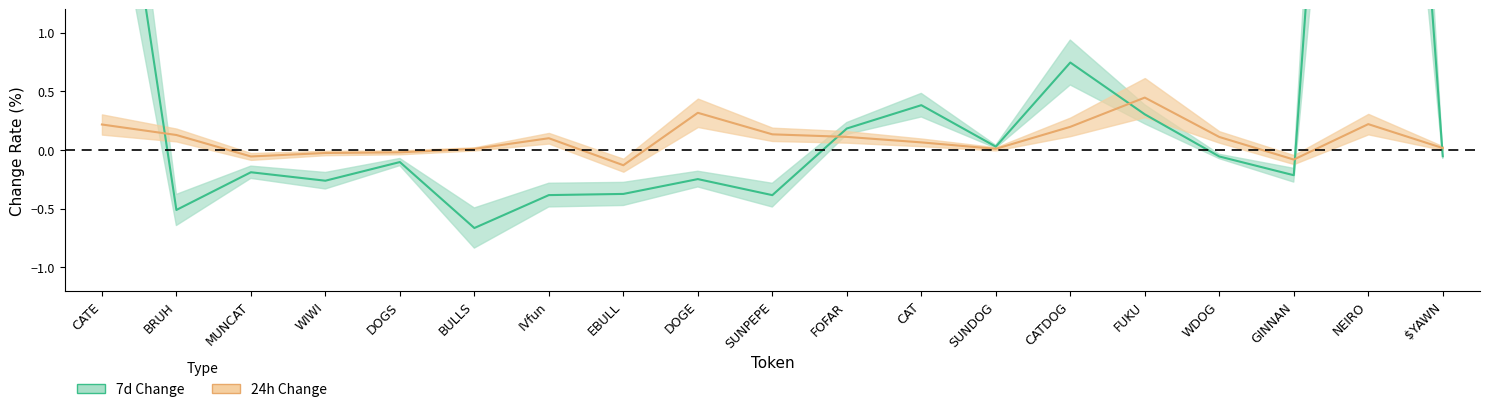

Reading left to right, transcribe all the data shown in this chart.

7d Change: CATE=3.7	BRUH=-0.5	MUNCAT=-0.2	WIWI=-0.3	DOGS=-0.1	BULLS=-0.7	IVfun=-0.4	EBULL=-0.4	DOGE=-0.2	SUNPEPE=-0.4	FOFAR=0.2	CAT=0.4	SUNDOG=0.0	CATDOG=0.7	FUKU=0.3	WDOG=-0.1	GINNAN=-0.2	NEIRO=8.7	$YAWN=-0.1
24h Change: CATE=0.2	BRUH=0.1	MUNCAT=-0.1	WIWI=-0.0	DOGS=-0.0	BULLS=0.0	IVfun=0.1	EBULL=-0.1	DOGE=0.3	SUNPEPE=0.1	FOFAR=0.1	CAT=0.1	SUNDOG=0.0	CATDOG=0.2	FUKU=0.4	WDOG=0.1	GINNAN=-0.1	NEIRO=0.2	$YAWN=0.0